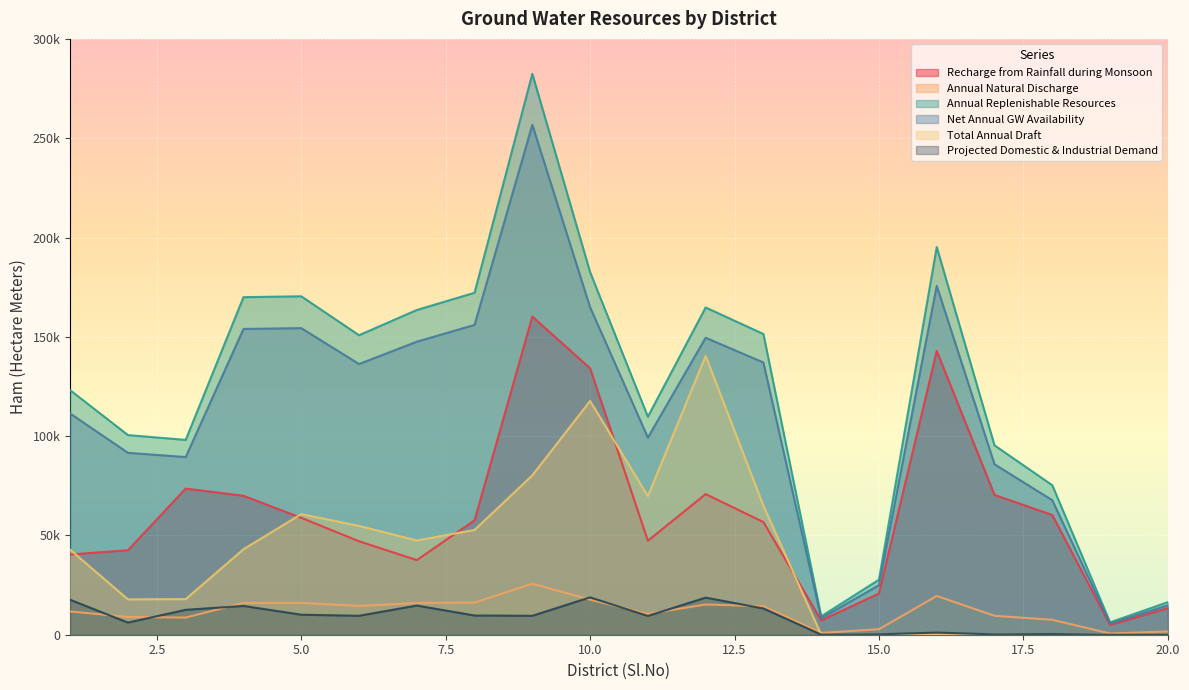

Where is the first local maximum for Annual Natural Discharge?

5